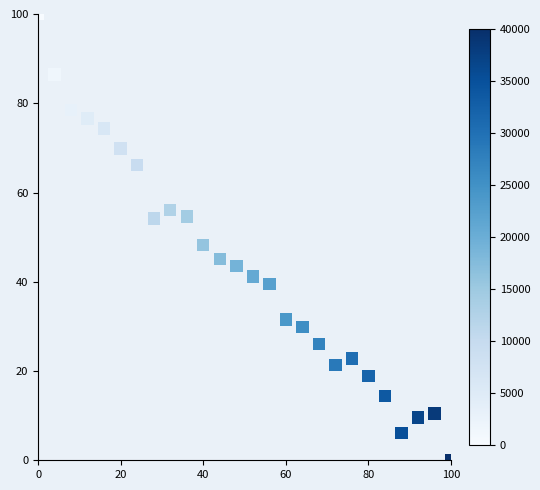

What Y value in the scatter plot is closest to 50?

48.2